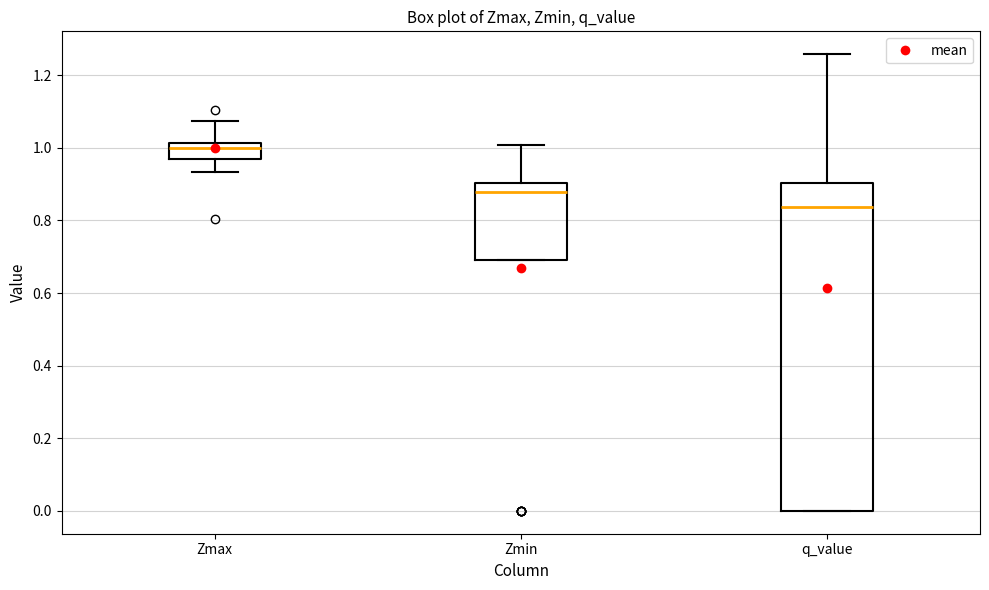

Where does the upper whisker of the box for Zmin end on the y-axis? The values are not printed on the chart, so give them approximately, as read against the axis.

1.00